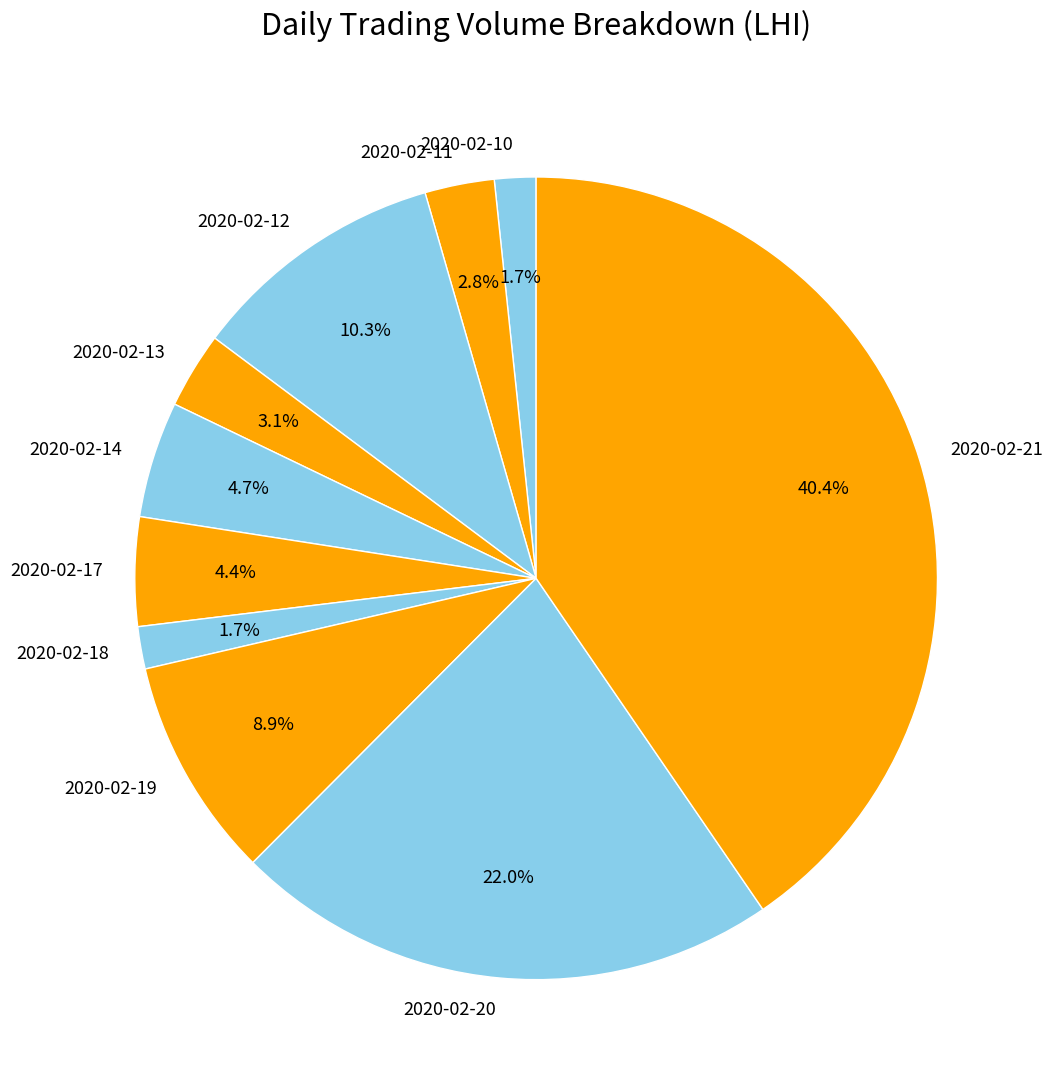

How much of the chart is everything except 2020-02-14?

95.3%